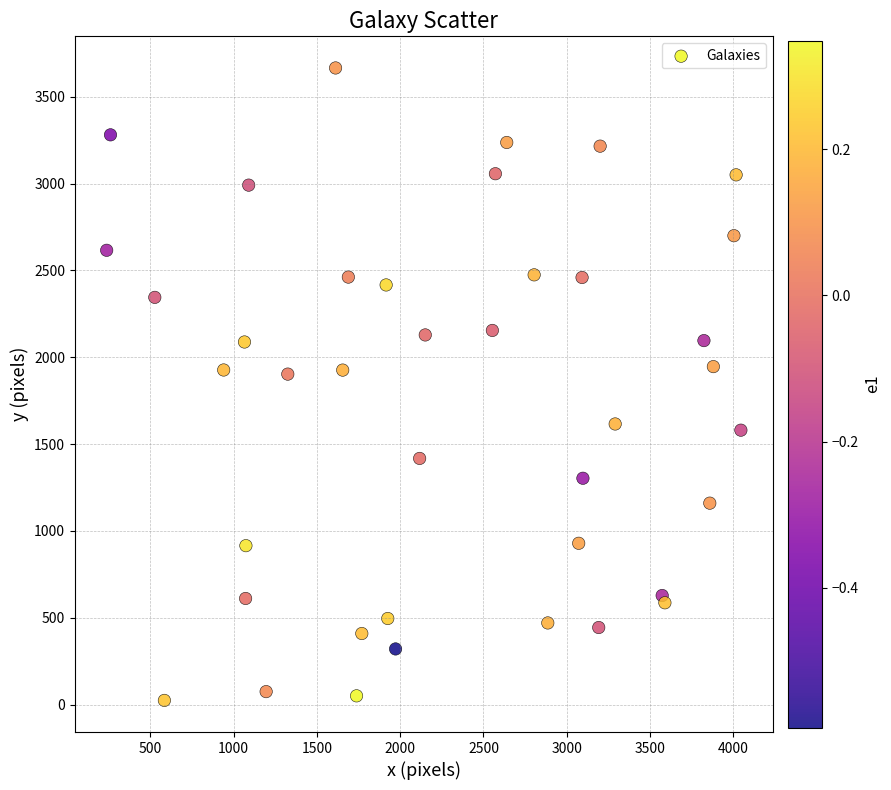

What is the range of Y values (max minus min)?

3641.0